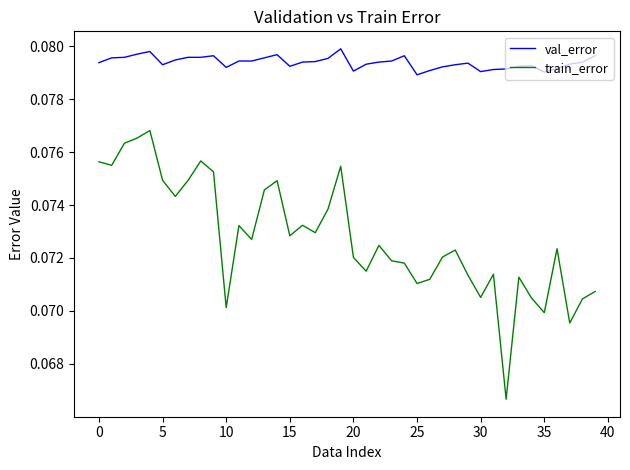

Which series has the widest spread of values?

train_error